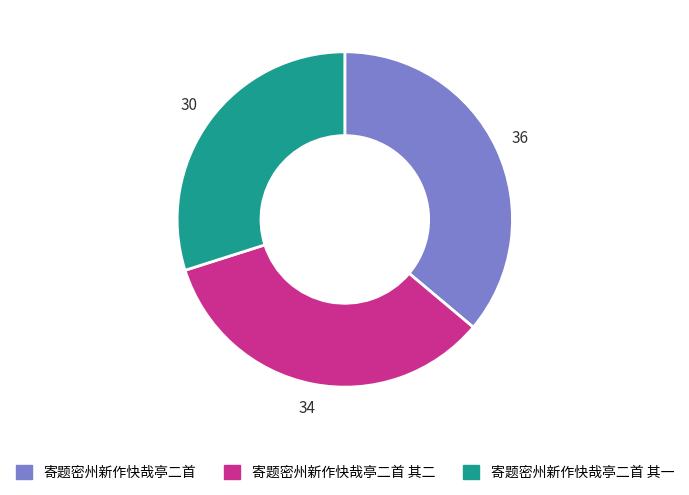

Which has a higher value, 寄题密州新作快哉亭二首 or 寄题密州新作快哉亭二首 其一?

寄题密州新作快哉亭二首